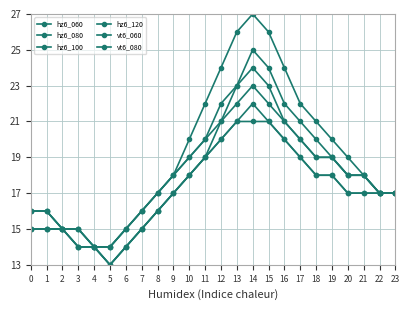

List the labels in order of vt6_060 value, largest first.

13, 14, 15, 12, 16, 11, 17, 10, 18, 19, 9, 20, 21, 22, 23, 8, 0, 1, 2, 7, 3, 4, 6, 5